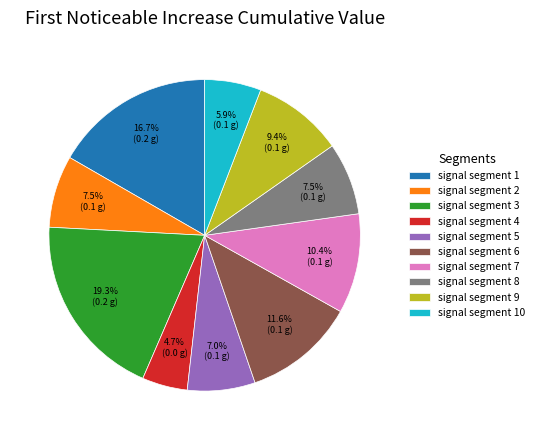

Does any single category account for the majority?

No